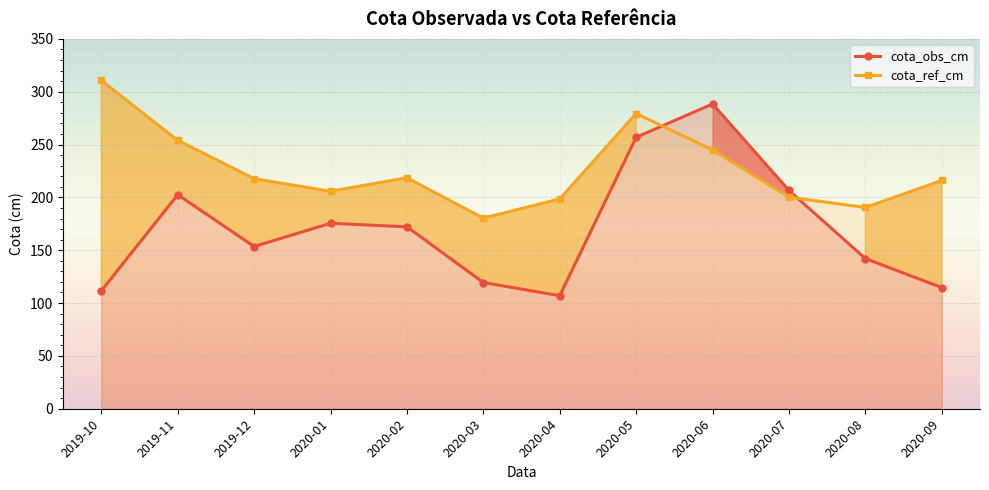

Which series has the largest range (max minus min)?

cota_obs_cm